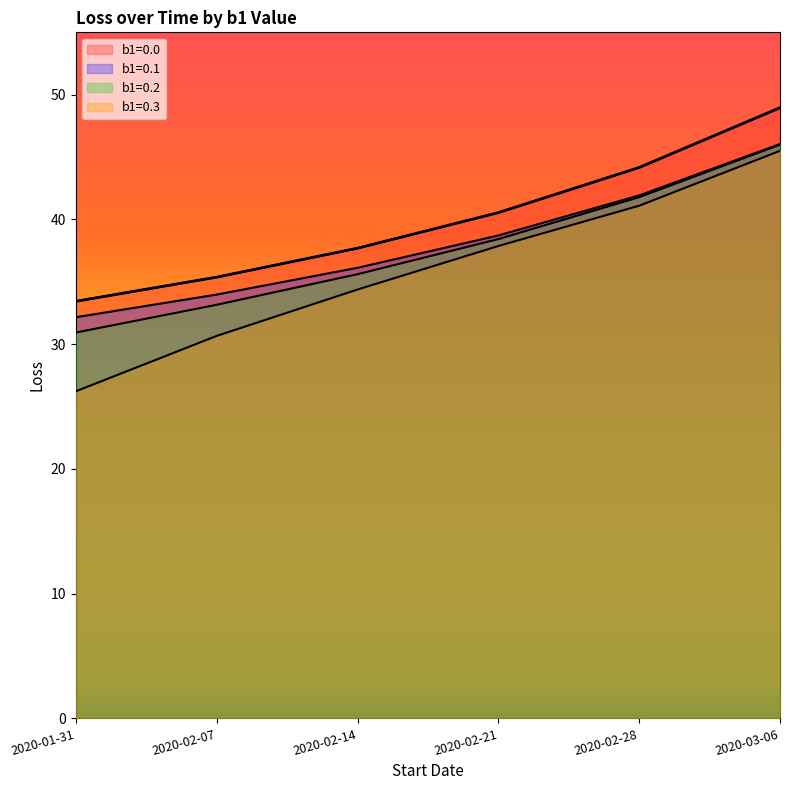

Which series has the largest range (max minus min)?

b1=0.3